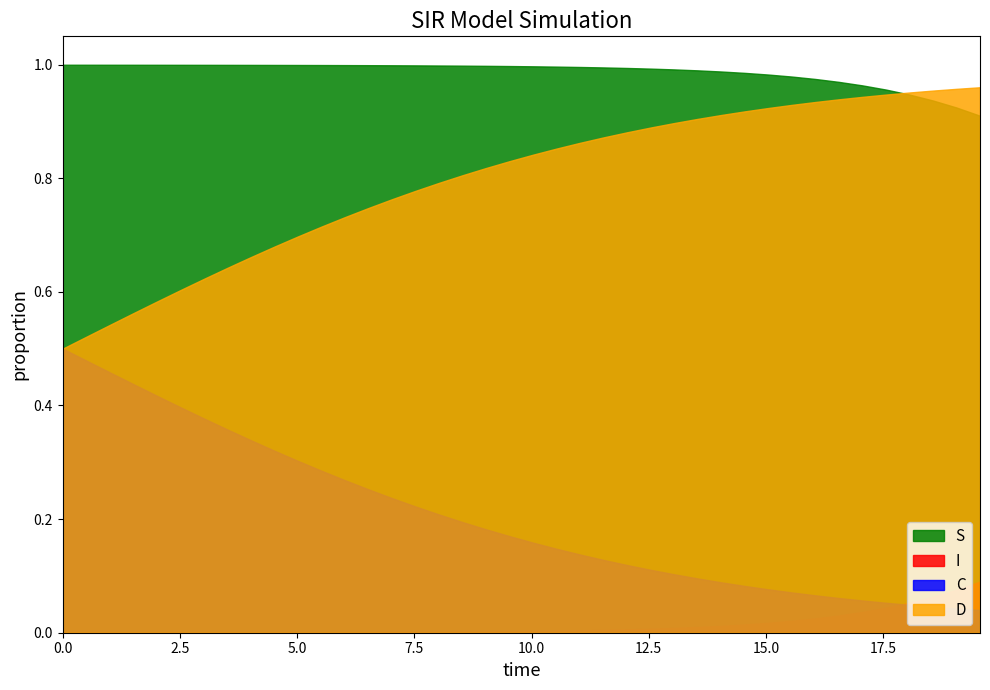

Which series has the largest total across all categories?

S